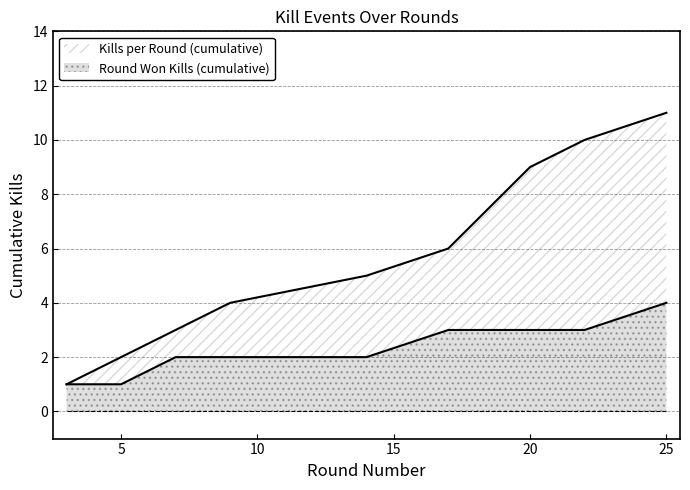

True or false: Round Won Kills (cumulative) has more than 0 interior local peaks.

False